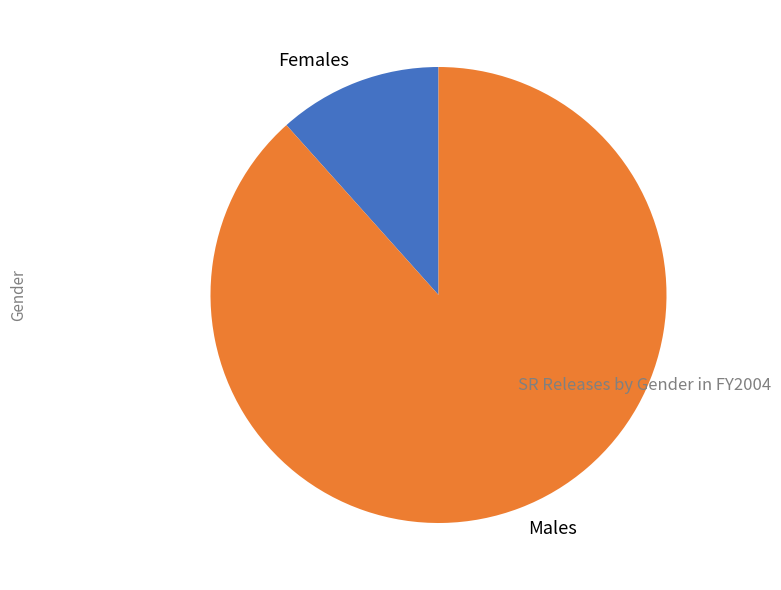

How many slices are in this pie chart?

2